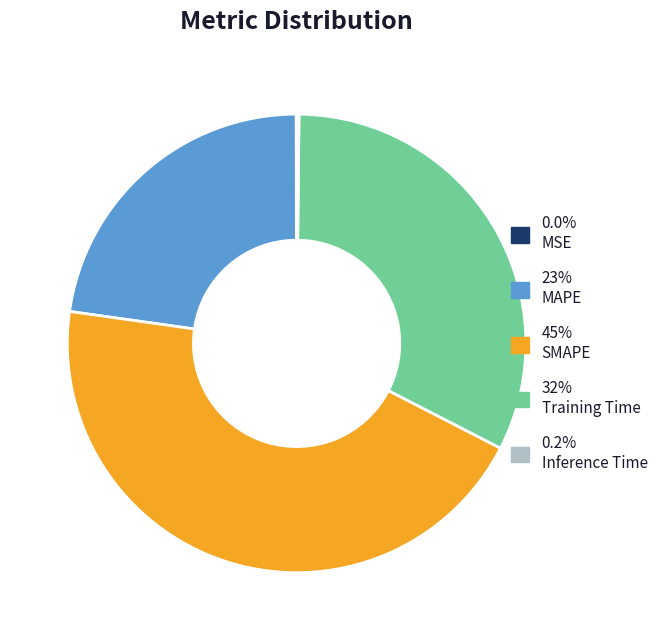

Is there a majority slice in this chart?

No